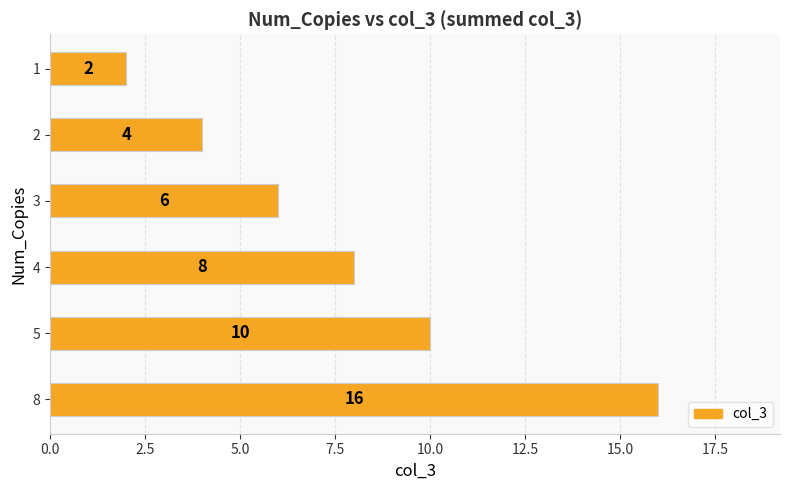

What is the maximum value shown in the chart?

16